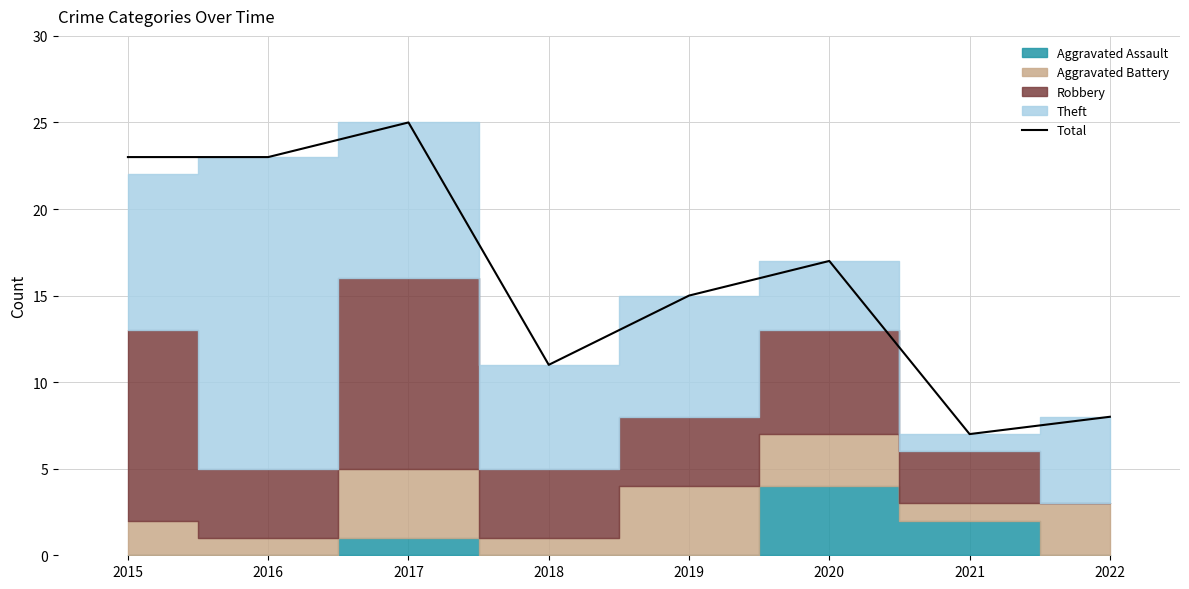

Between 2015 and 2020, which is larger?

2015